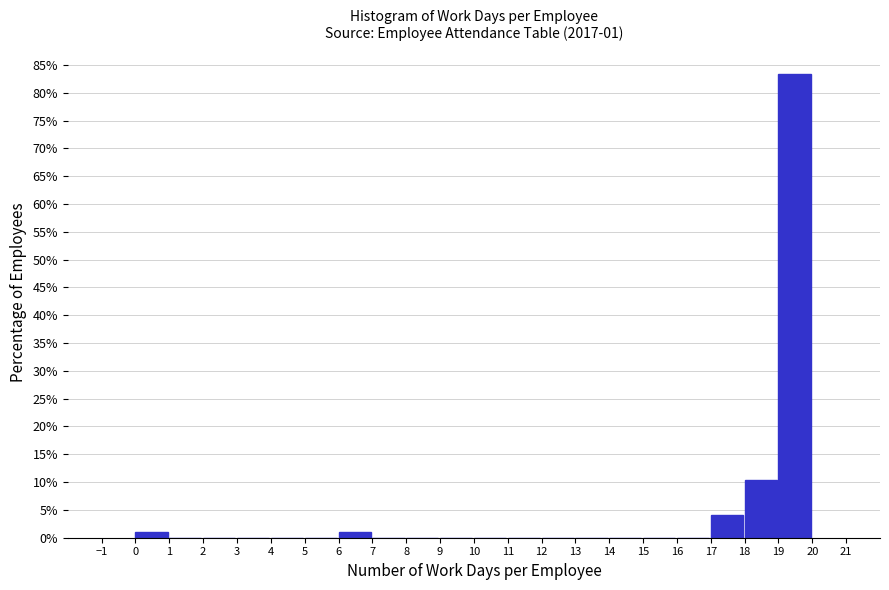

Which range on the x-axis has the tallest bar?

19 to 20